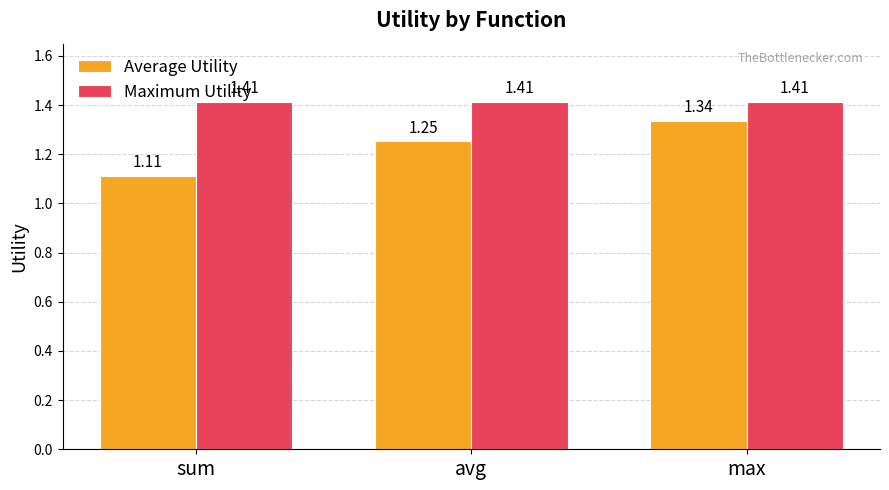

How many categories are shown in the chart?

3